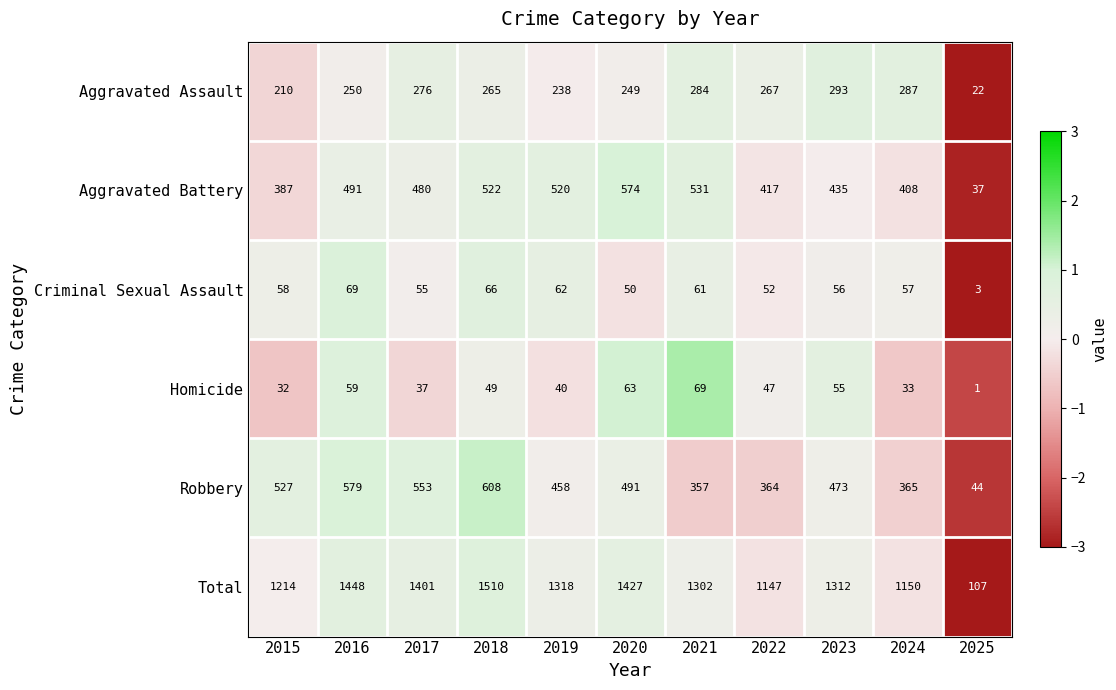

The Robbery series shows 203 at 2020. True or false?

False